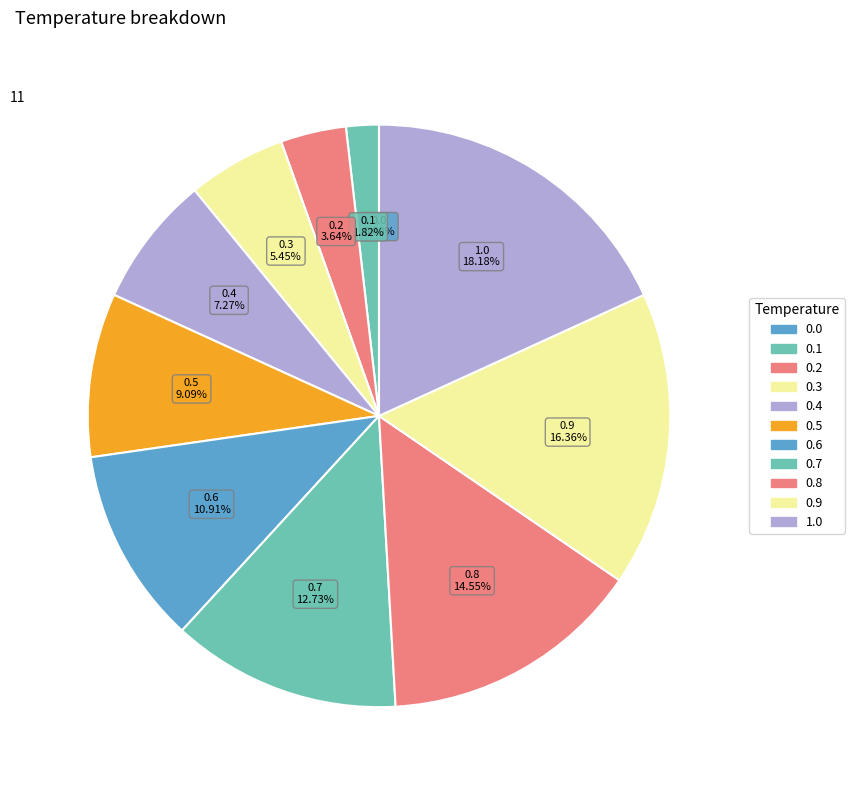

The 1.0 slice represents 18% of the pie. True or false?

True